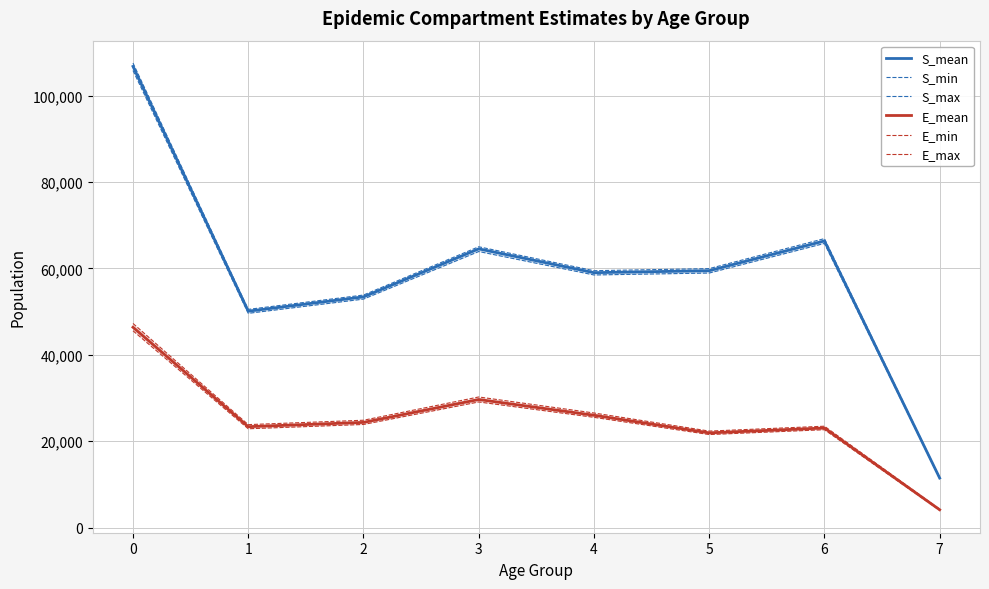

At 6, list the series in order from smallest to largest.

E_min, E_mean, E_max, S_min, S_mean, S_max